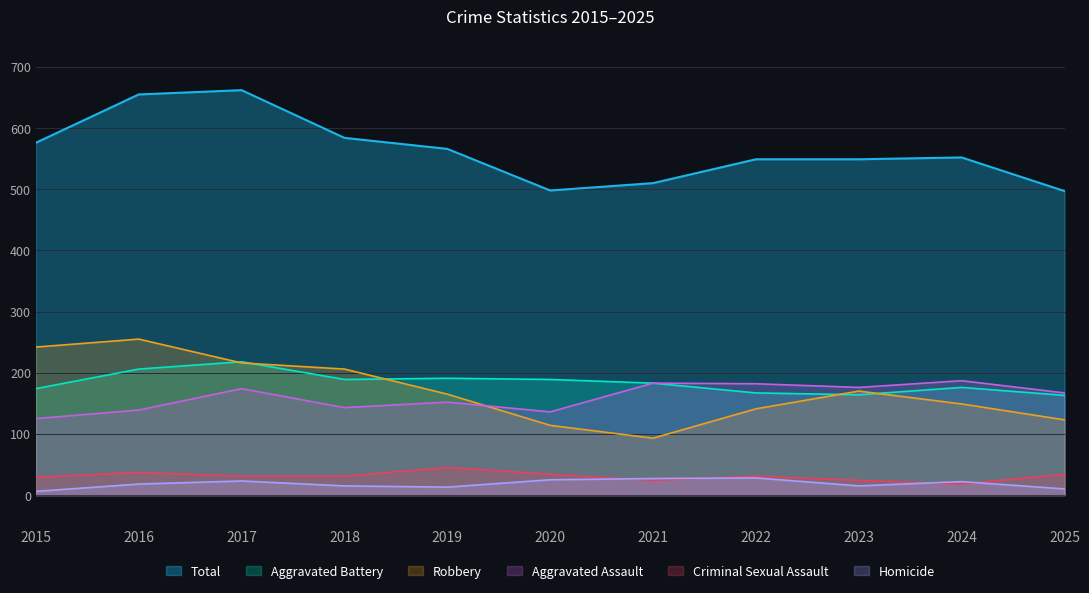

How many lines are shown in the chart?

6